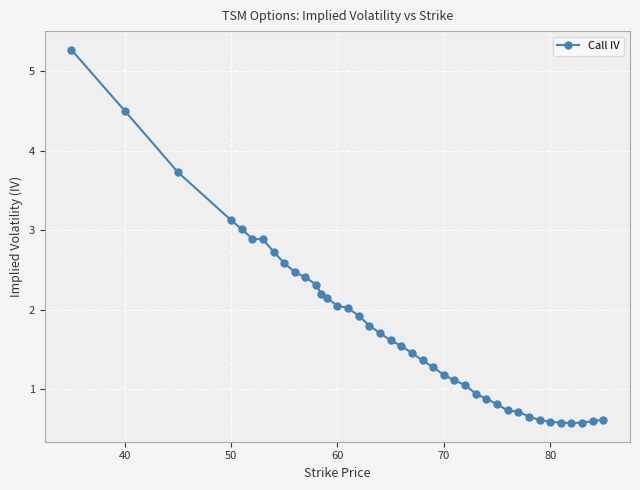

What is the greatest value displayed?

5.3